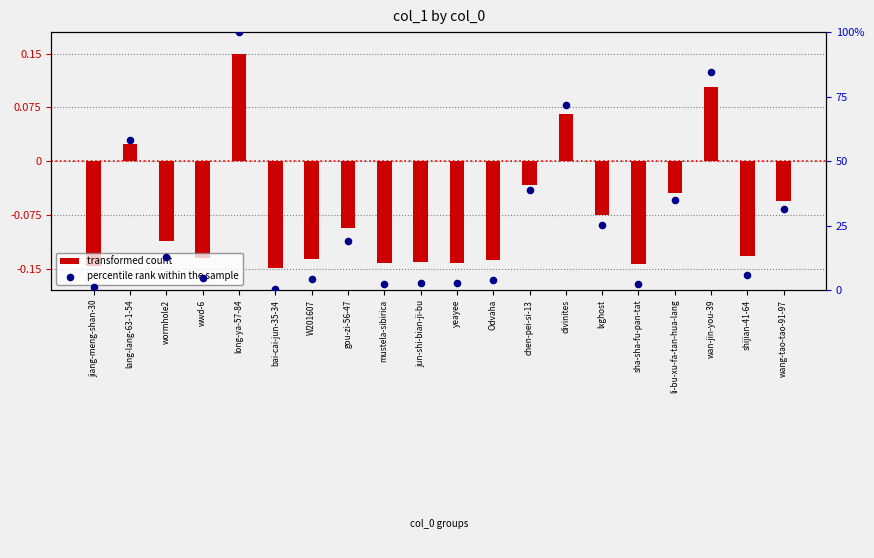

What are all the series names shown in the legend?

transformed count, percentile rank within the sample